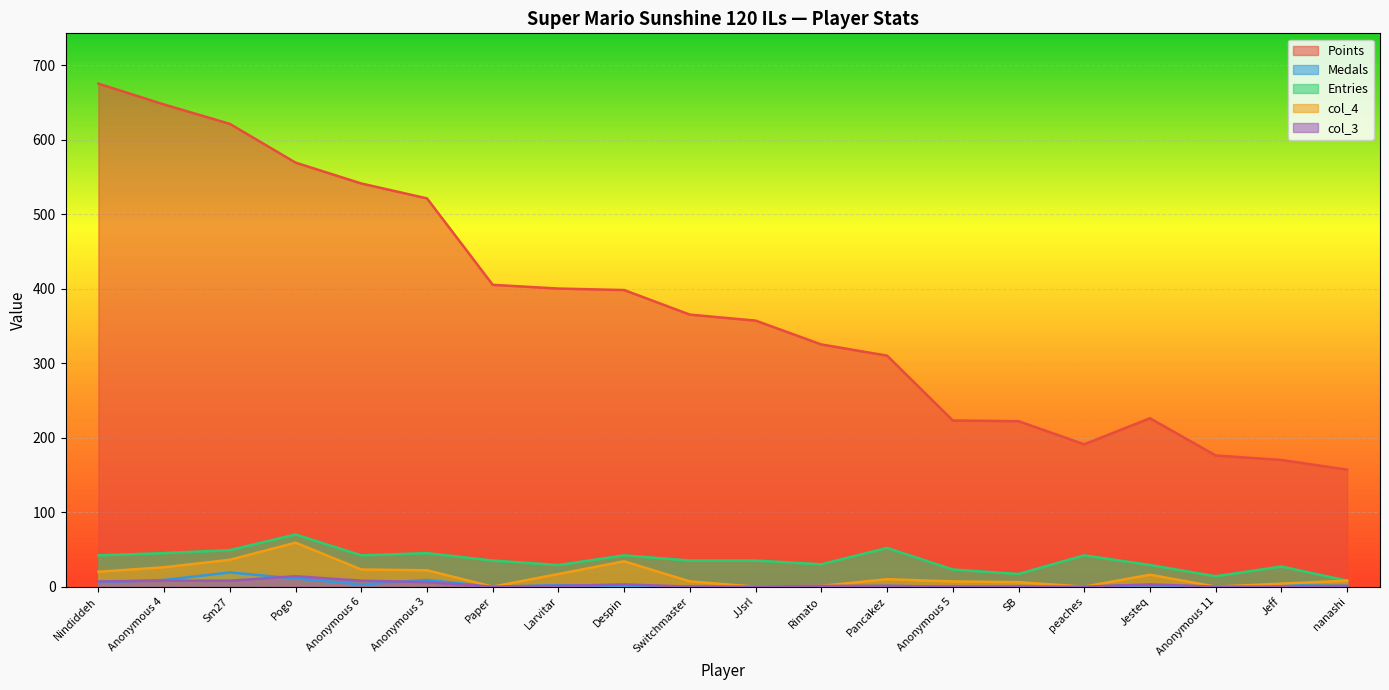

Is the value of col_4 at nanashi greater than the value of Medals at Nindiddeh?

Yes